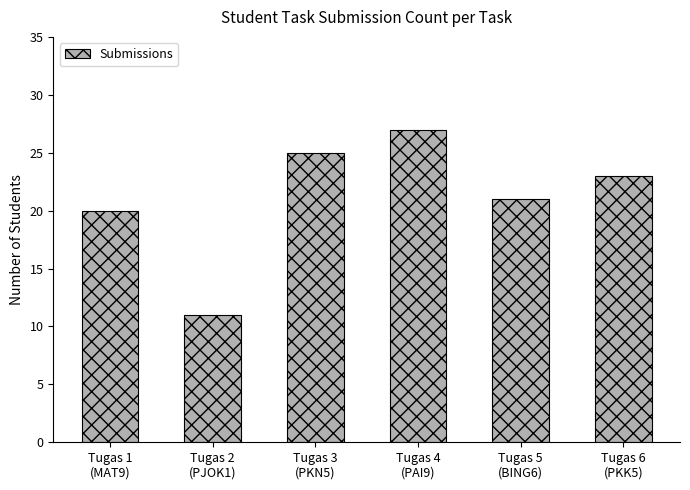

Is it true that the value at Tugas 5
(BING6) is 28?

False